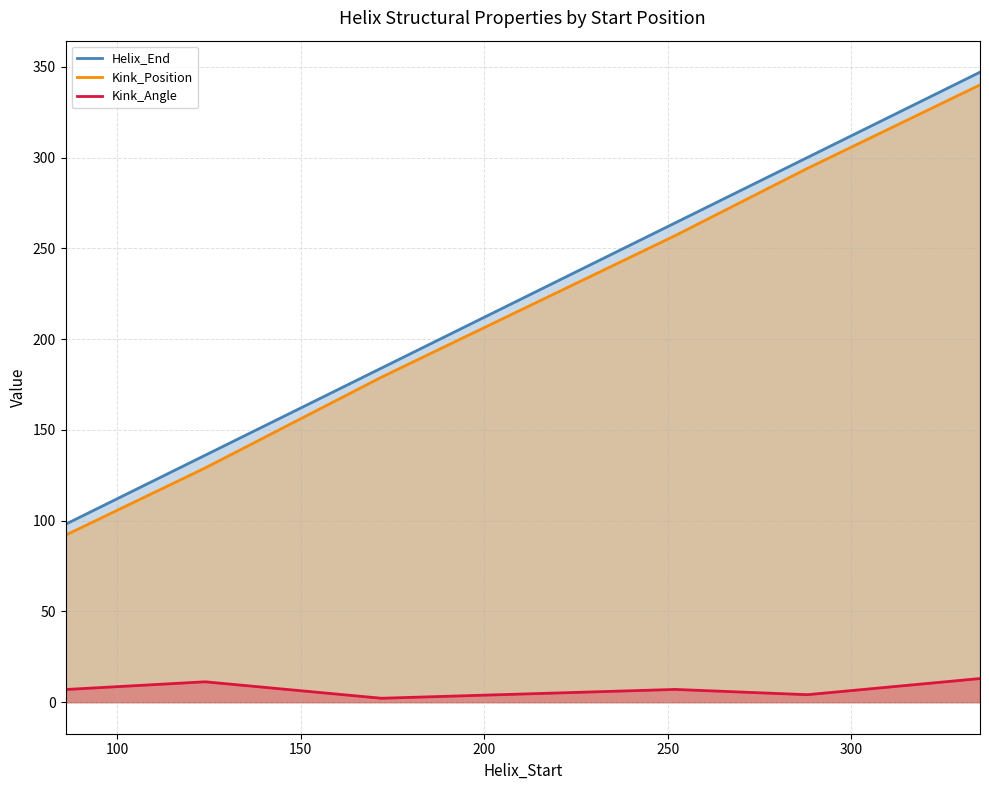

True or false: Kink_Position and Kink_Angle intersect in this chart.

False